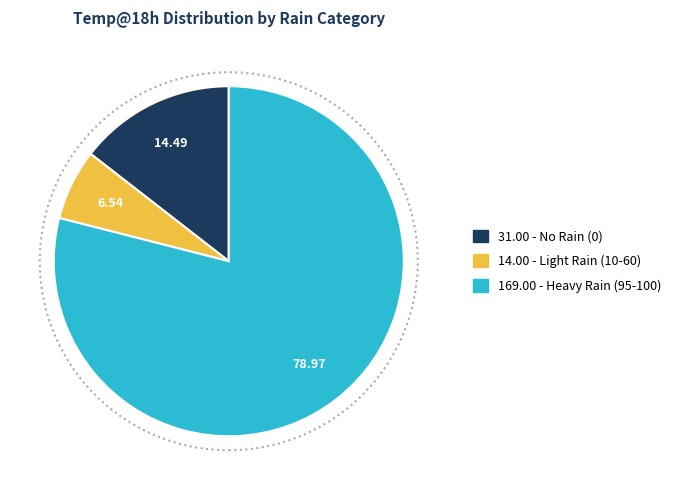

Is there any slice that represents more than half of the pie?

Yes